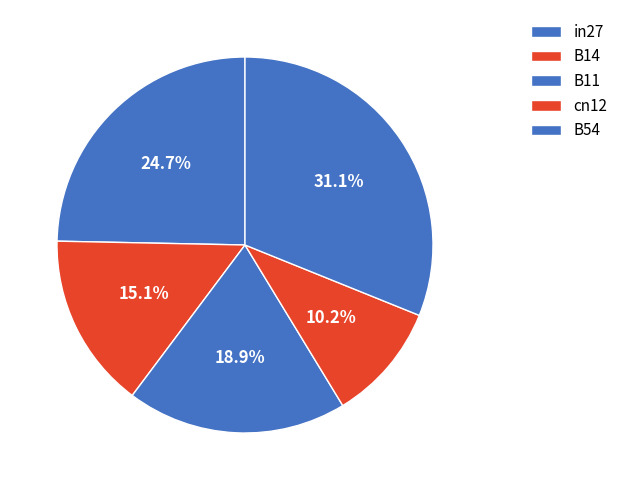

How many segments does this pie chart have?

5